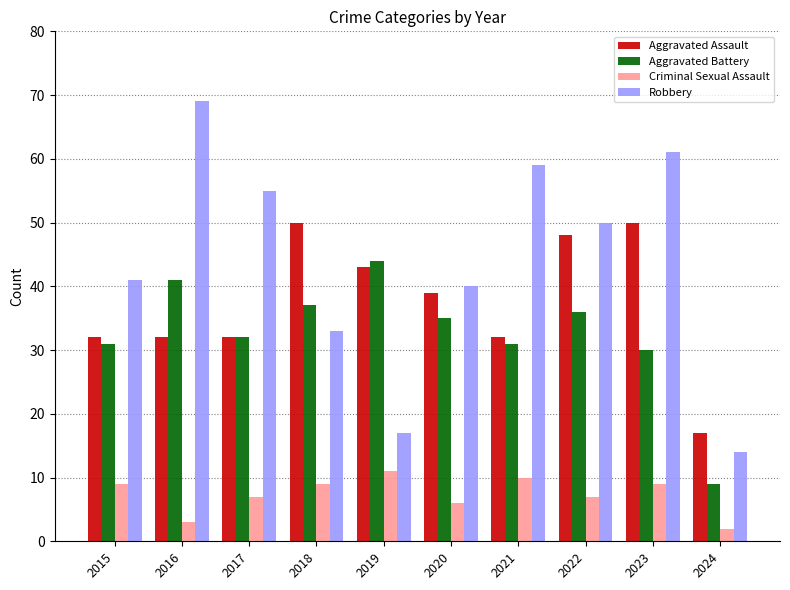

Reading right to left, transcribe all the data shown in this chart.

Aggravated Assault: 17	50	48	32	39	43	50	32	32	32
Aggravated Battery: 9	30	36	31	35	44	37	32	41	31
Criminal Sexual Assault: 2	9	7	10	6	11	9	7	3	9
Robbery: 14	61	50	59	40	17	33	55	69	41